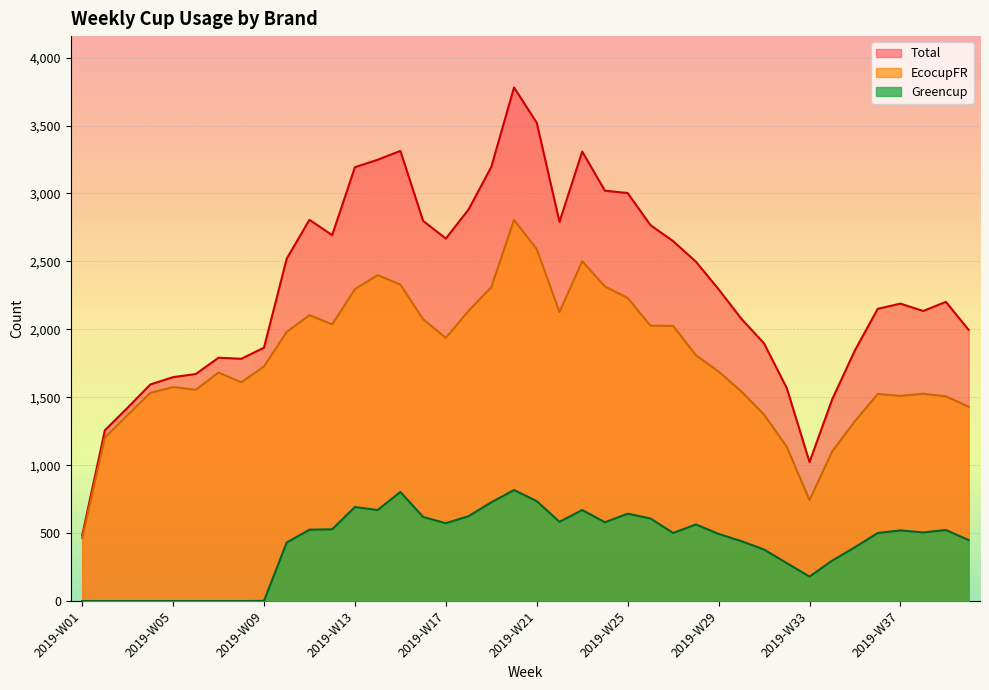

The EcocupFR series shows 1203 at 2019-W02. True or false?

True